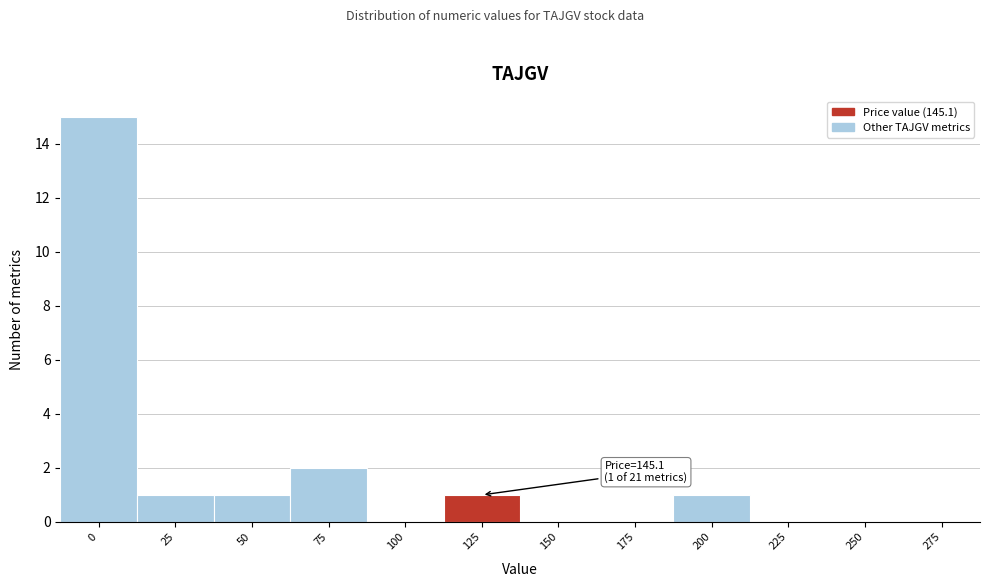

Reading left to right, what are all the values shown in this chart?

0=15	25=1	50=1	75=2	100=0	125=1	150=0	175=0	200=1	225=0	250=0	275=0